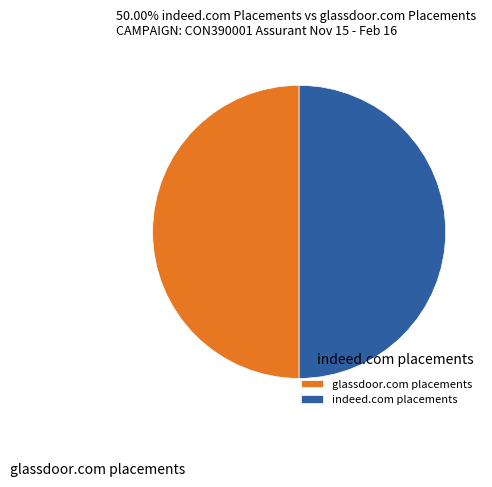

Approximately how many times larger is the value at glassdoor.com placements compared to indeed.com placements?

1.0